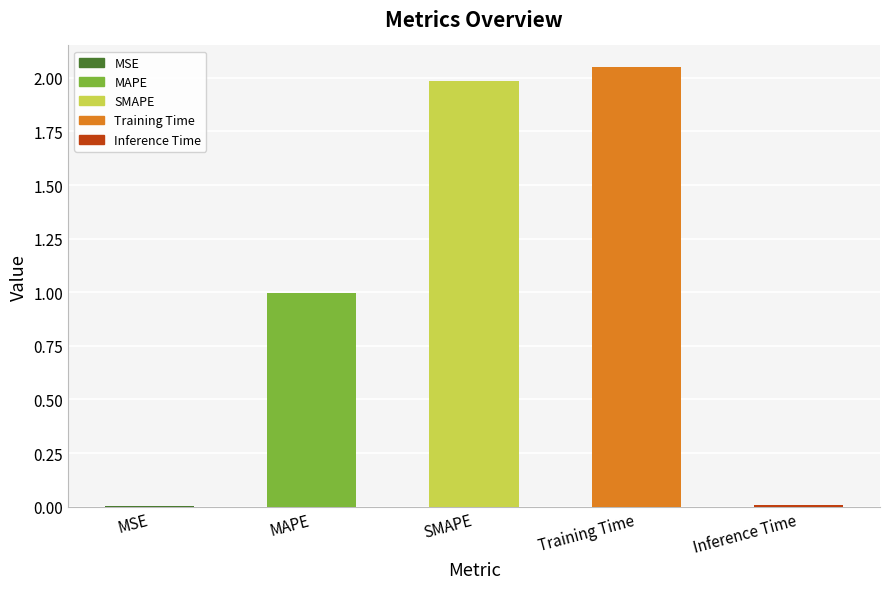

What is the difference between the maximum and minimum values?

2.0